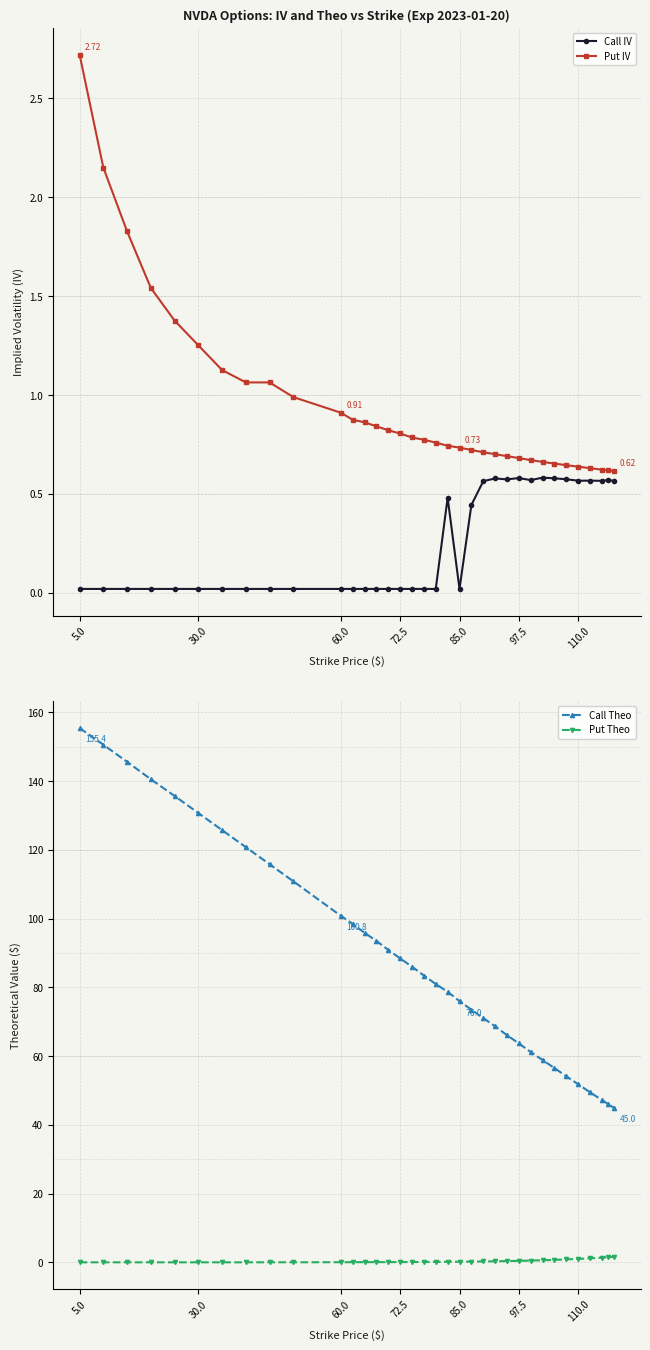

How many values in the Call Theo series are below 83?

17